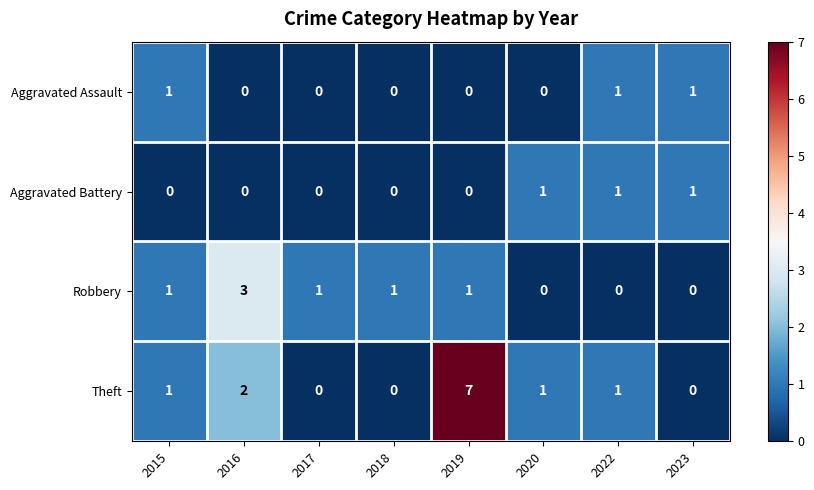

Which series has the largest total across all categories?

Theft